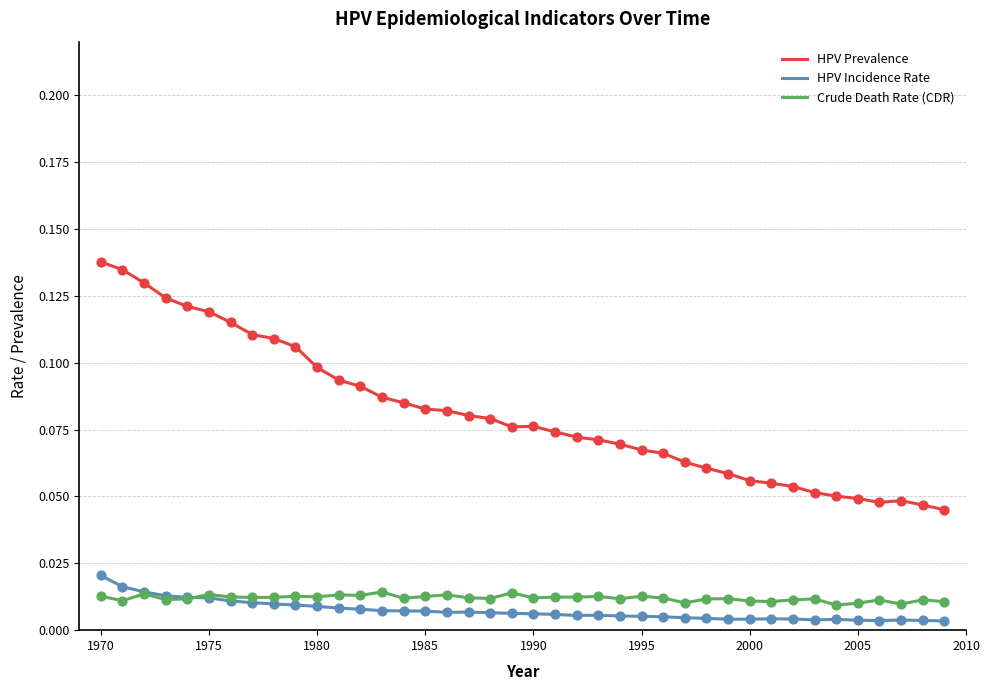

Which series has the largest range (max minus min)?

HPV Prevalence